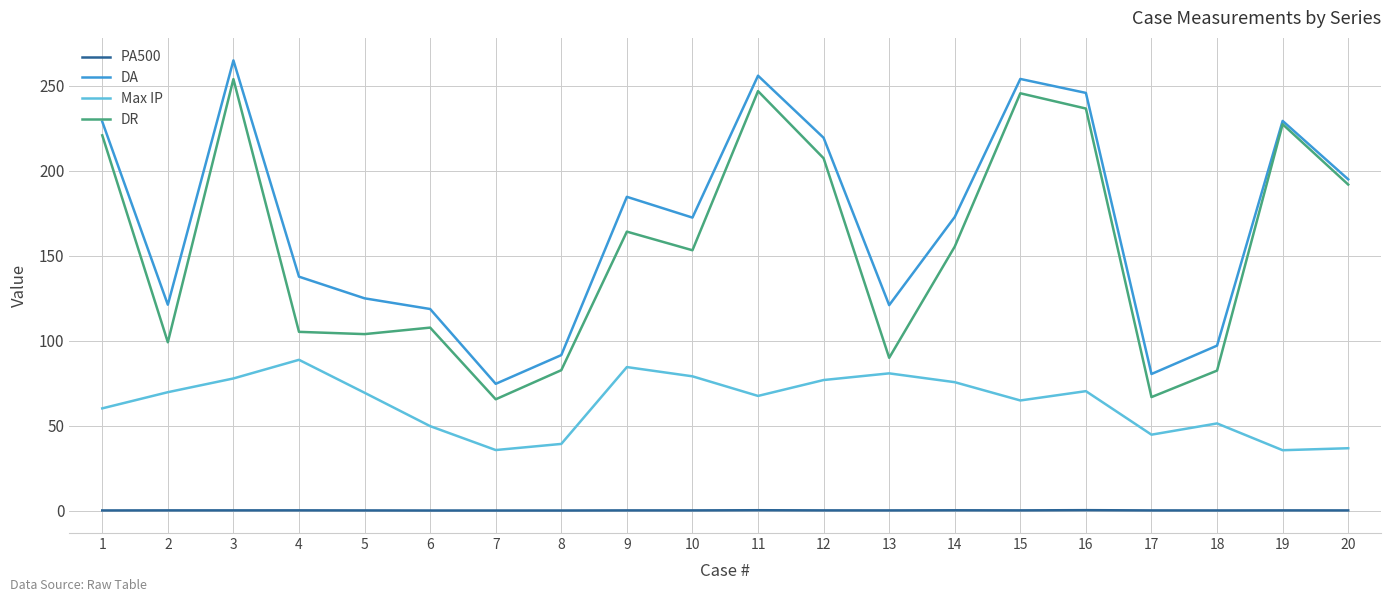

True or false: PA500 has more than 2 interior local peaks.

True